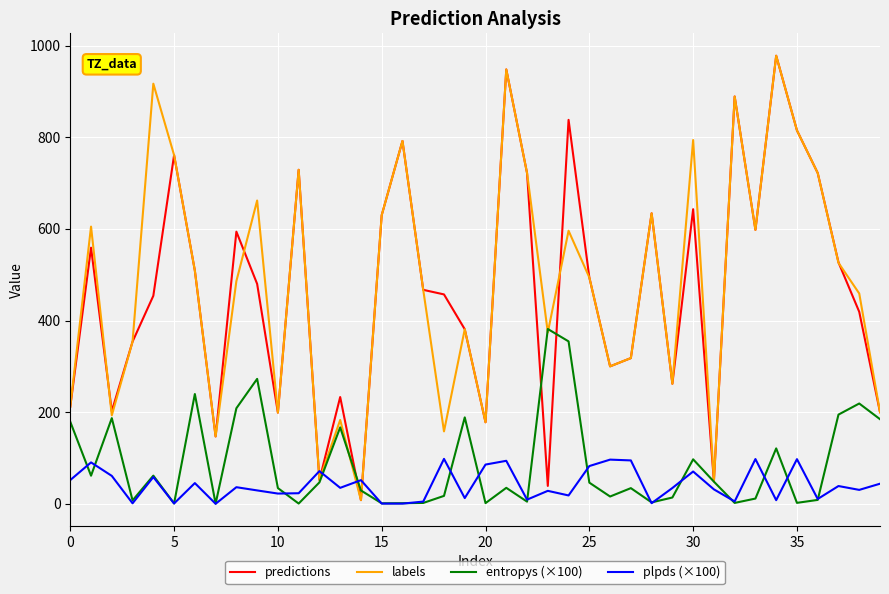

What is the maximum value for plpds (×100)?

98.0